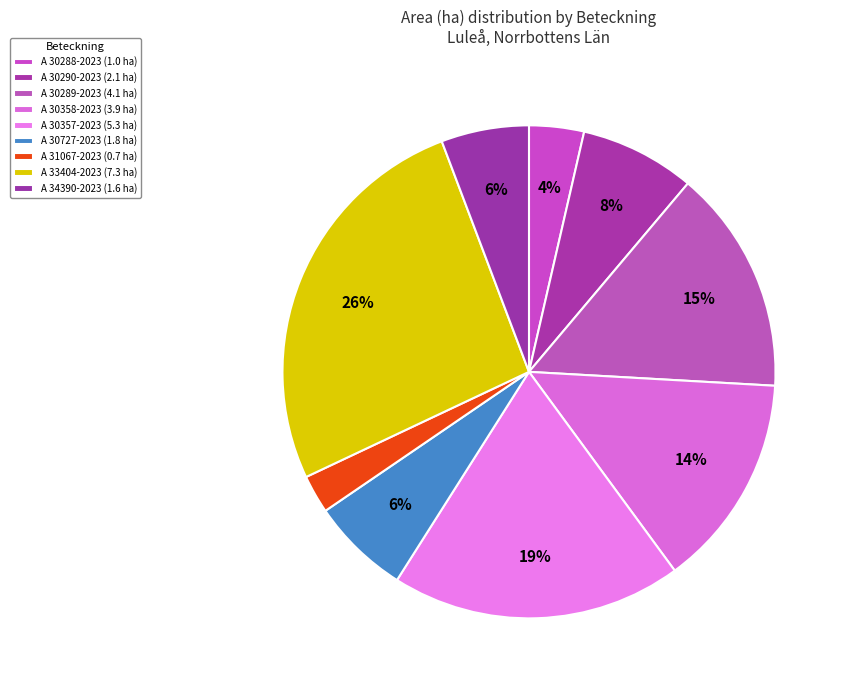

How many segments does this pie chart have?

9